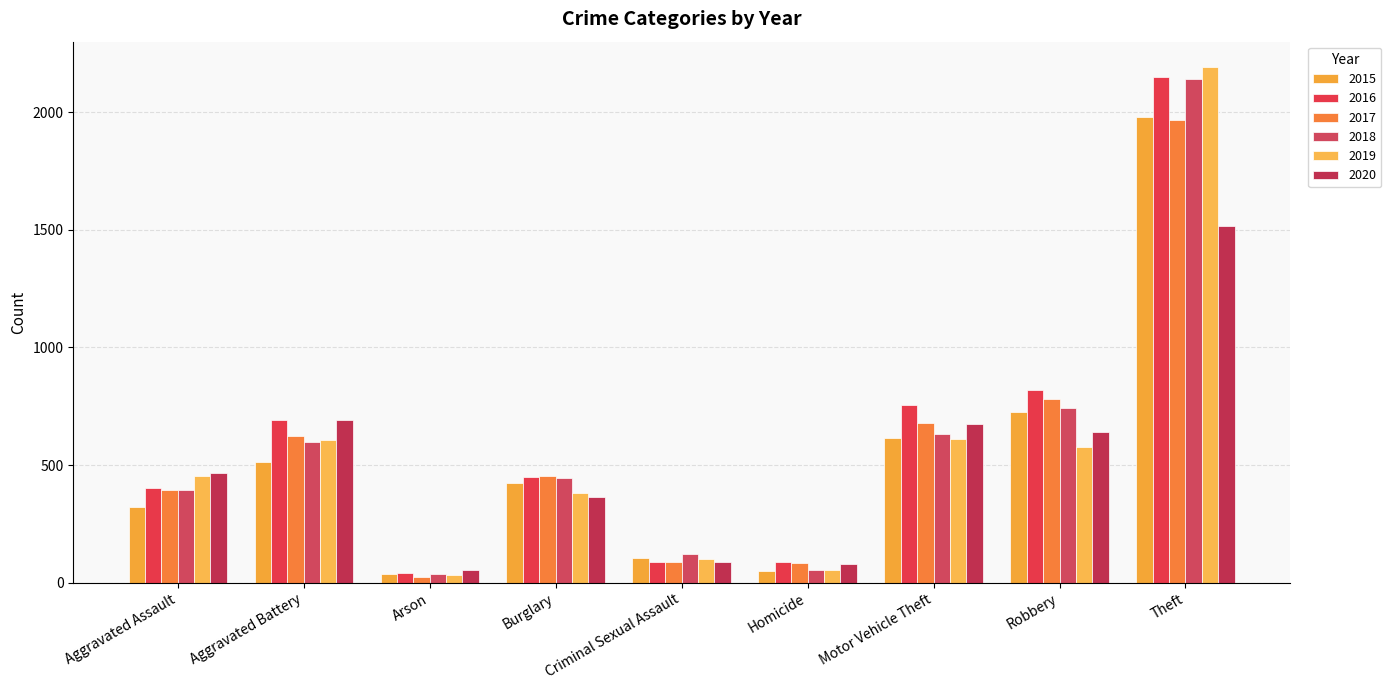

Is it true that 2018 equals 2140 at Theft?

True